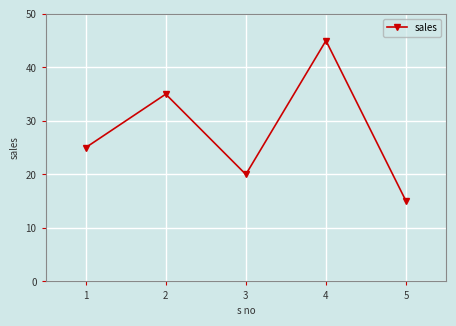

List the labels in order of value, smallest first.

5, 3, 1, 2, 4